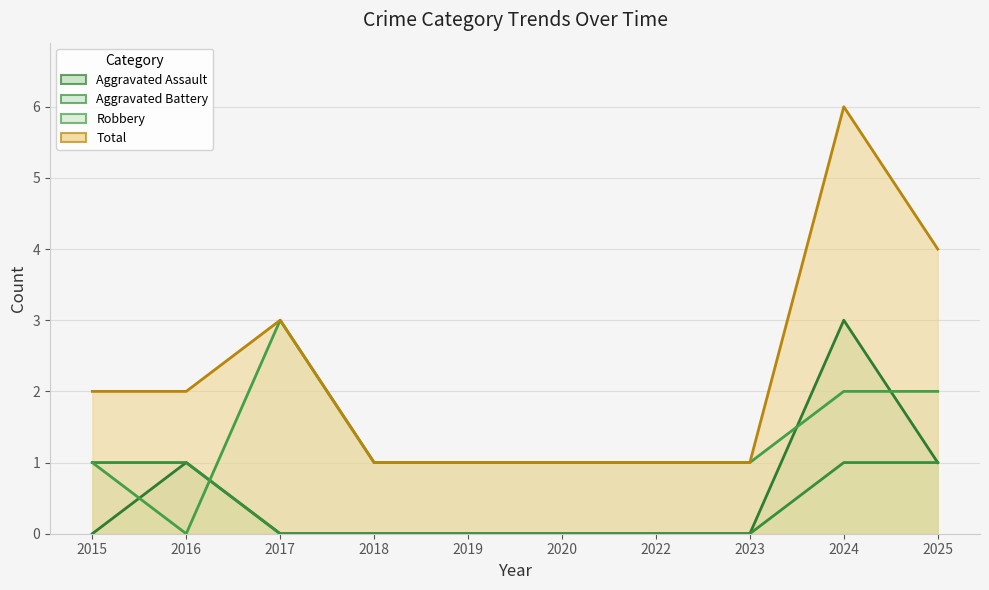

Which series has the widest spread of values?

Total